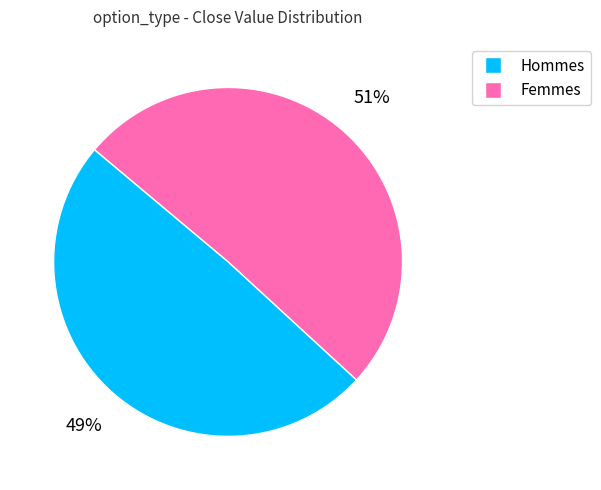

Is there a majority slice in this chart?

Yes